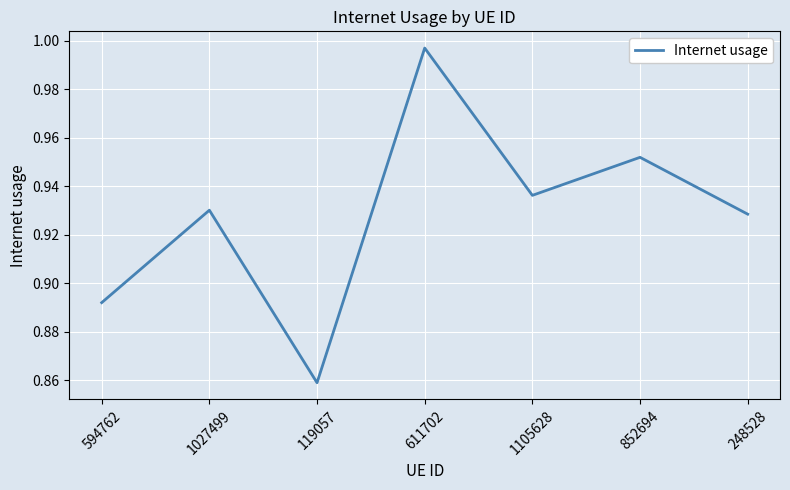

True or false: there are more than 1 points higher than both neighbors.

True